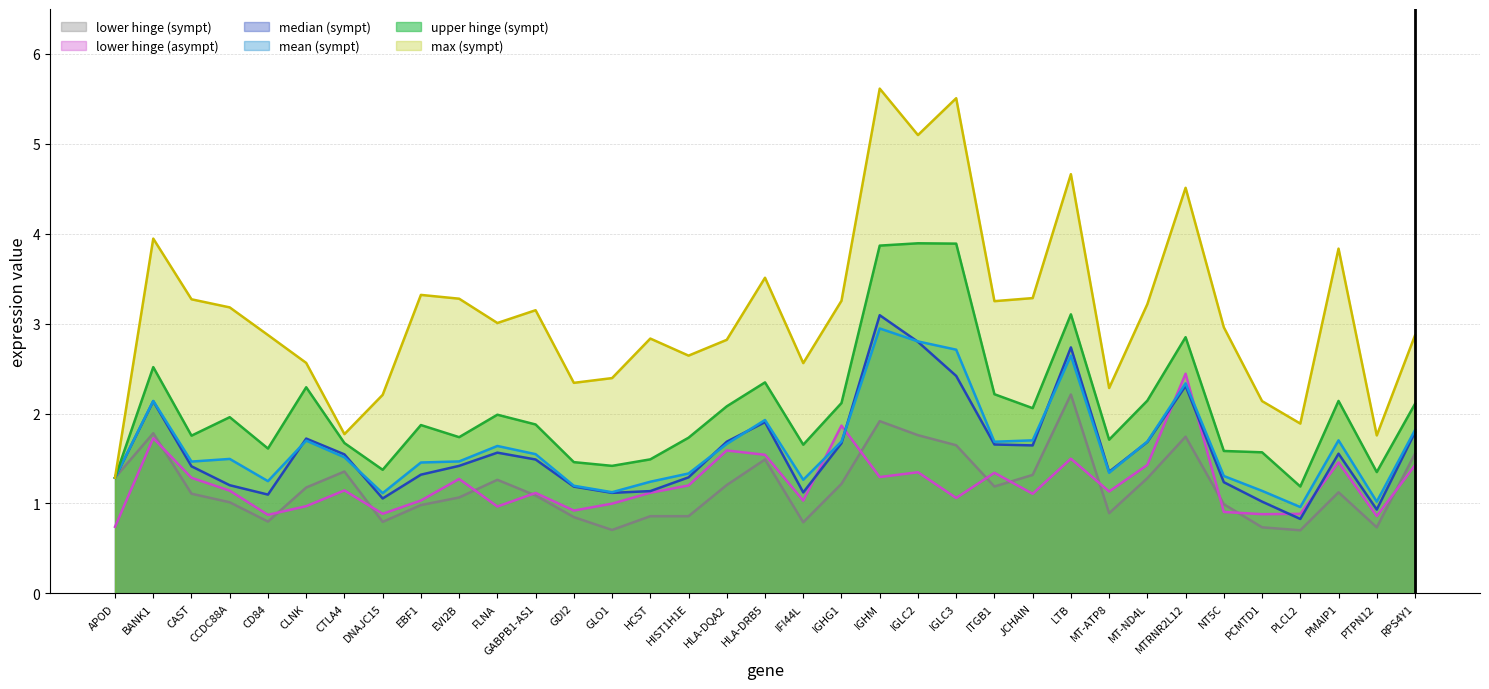

What is the sum of the max values at IGLC3 and IFI44L?

8.1